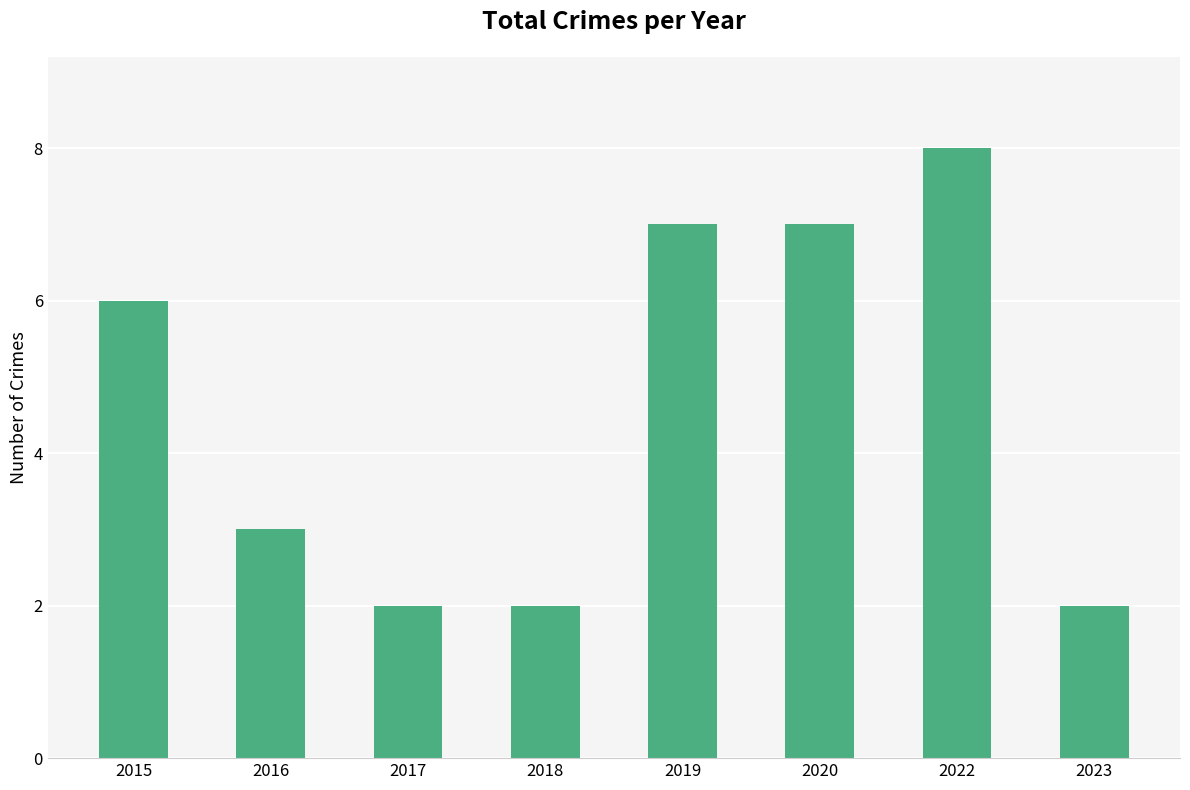

At which category does the chart reach its peak across all series?

2022